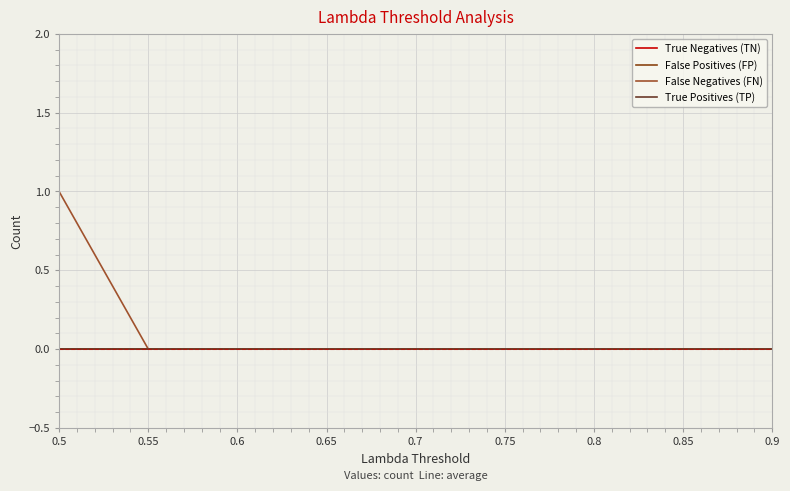

Does the chart display data point markers on the line(s)?

No